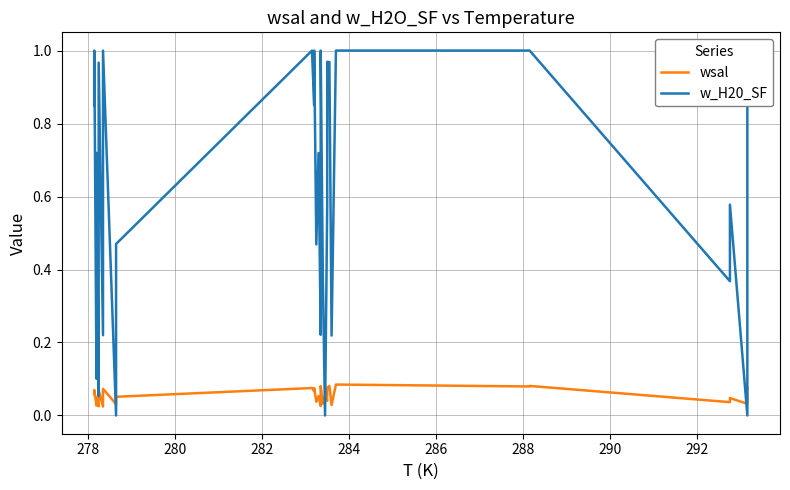

Is the value of w_H20_SF at 290 greater than the value of wsal at 18?

Yes